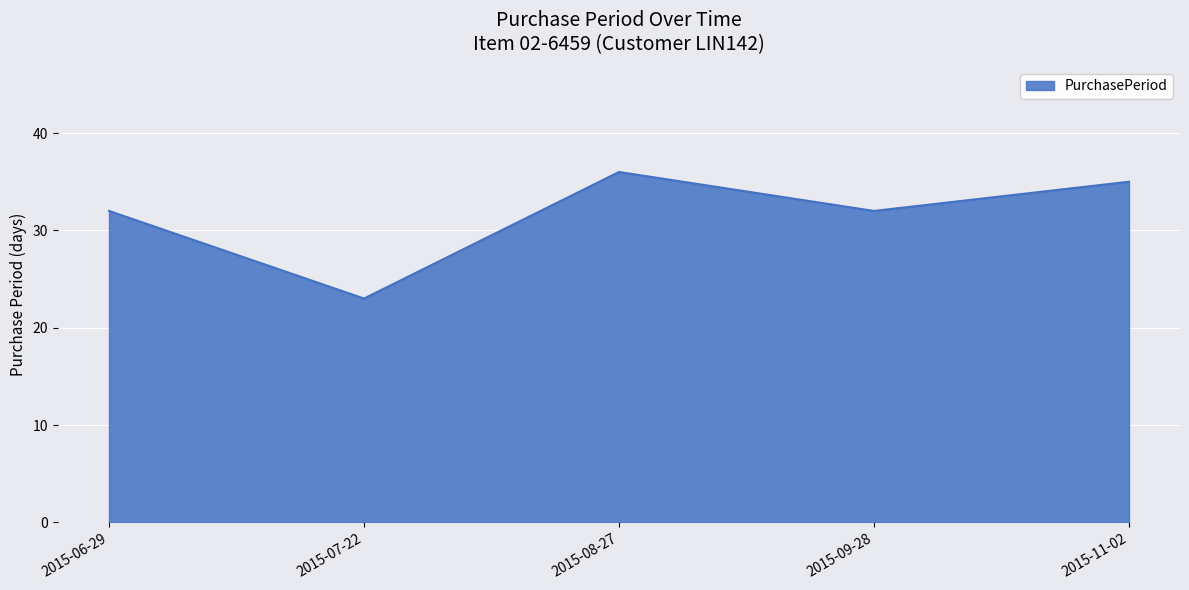

The chart shows a value of 24 at 2015-11-02. True or false?

False